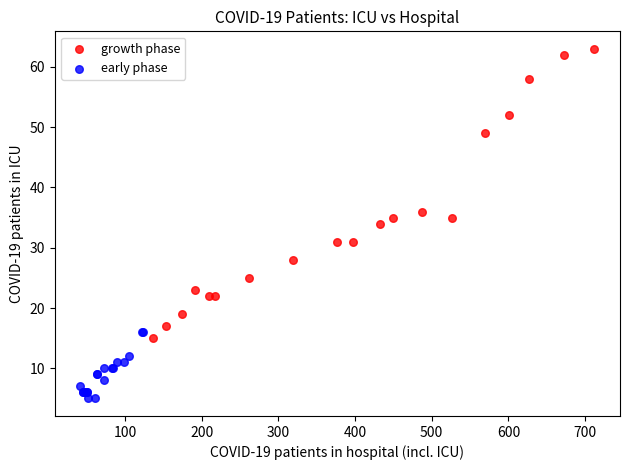

Which series contains the lowest Y value?

early phase